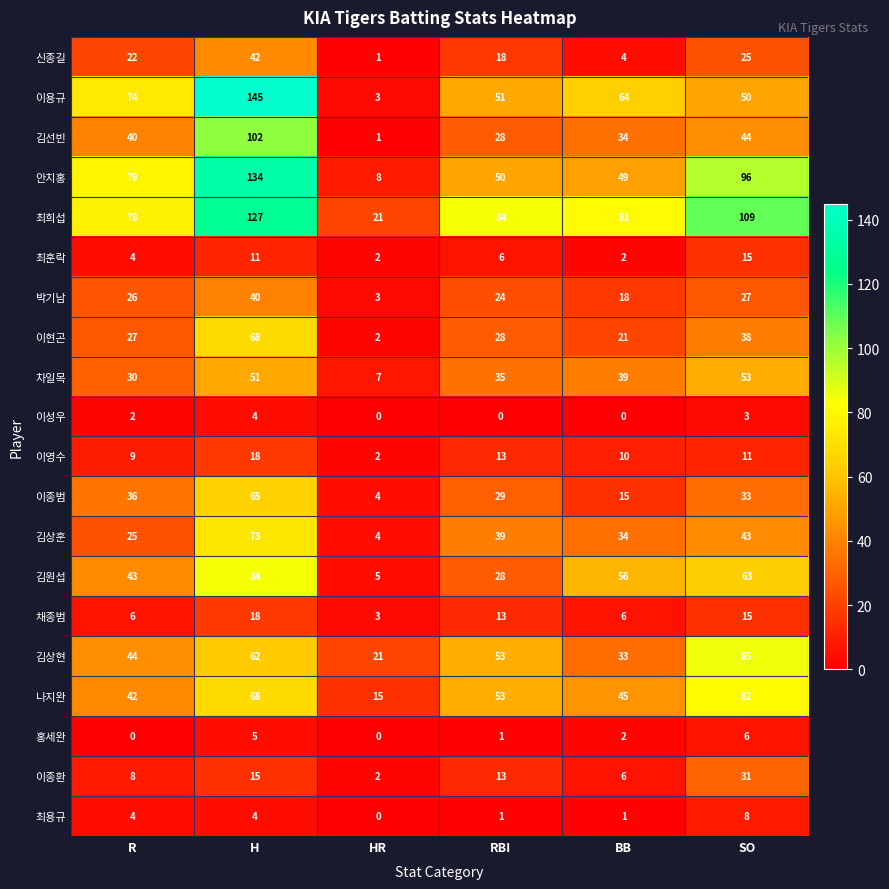

What is the total value across all series at H?

1136